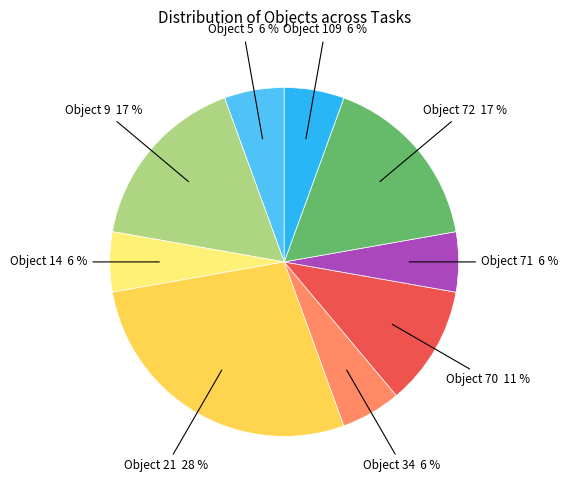

To the nearest percent, what is the average slice percentage?

11%